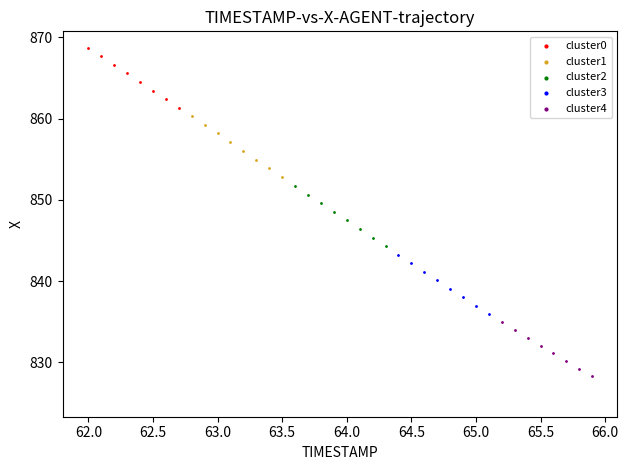

Which series has the largest Y range (max minus min)?

cluster1